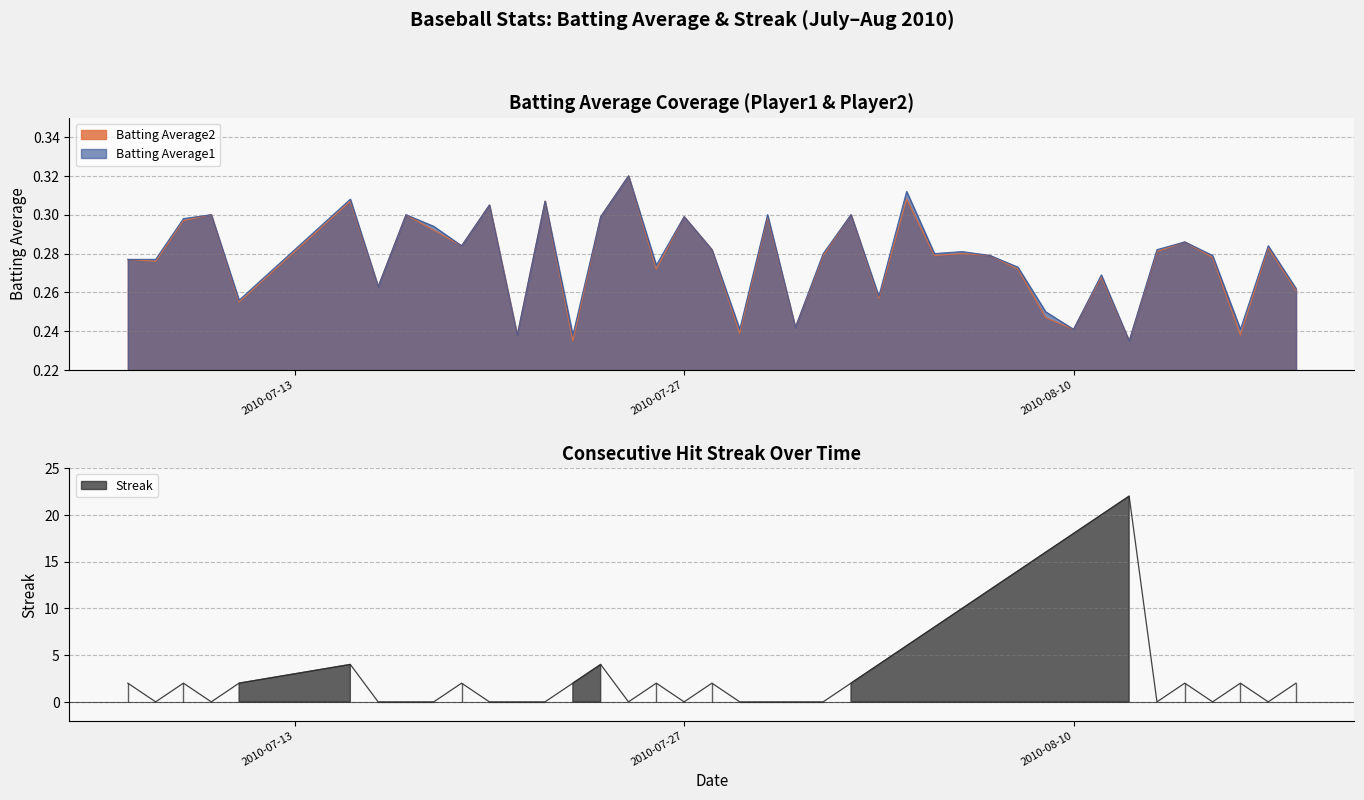

The Batting Average1 series shows 0.5 at 15. True or false?

False